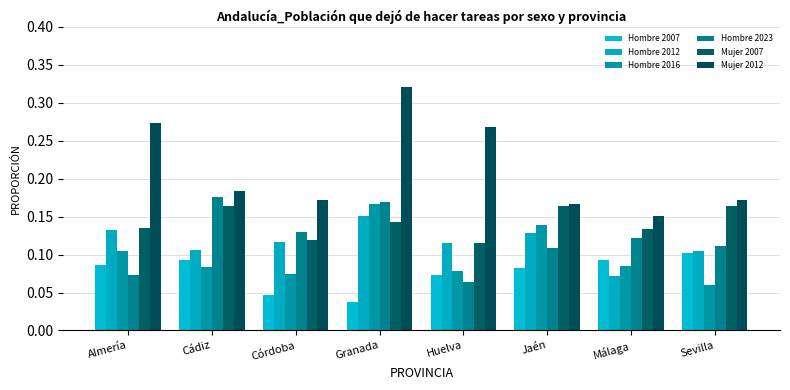

How many groups of bars are there?

8